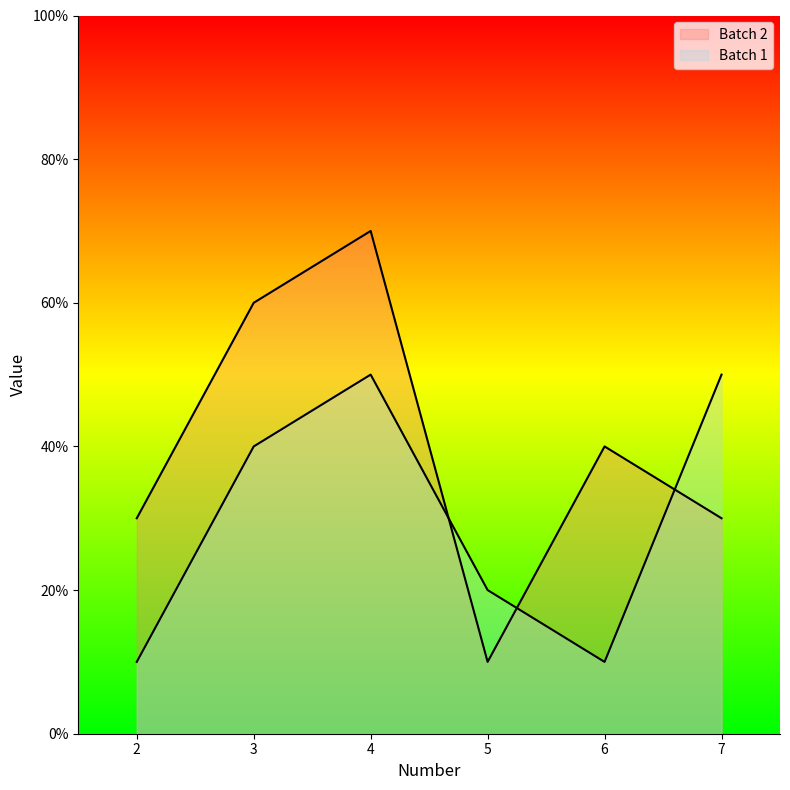

Which has a higher value, 4 or 5?

4